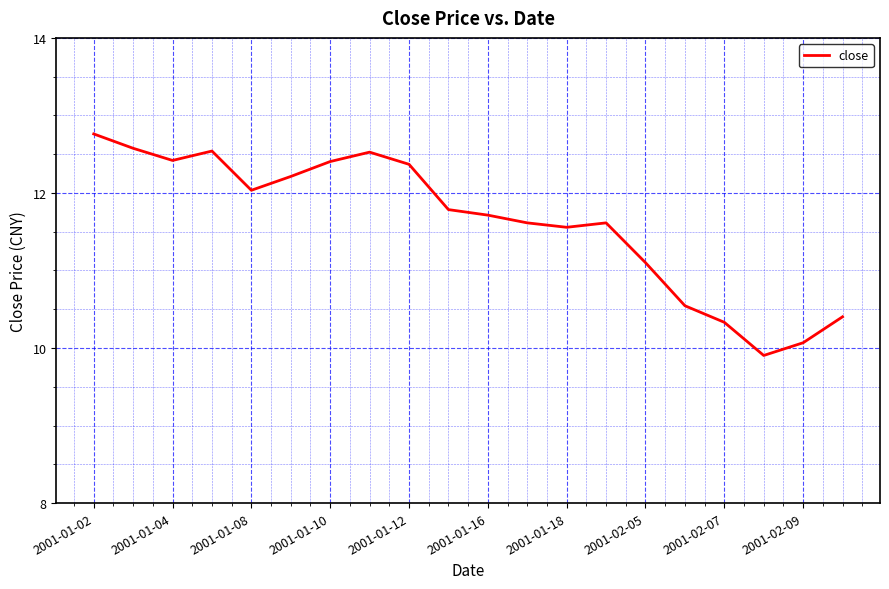

What is the maximum value shown in the chart?

12.8